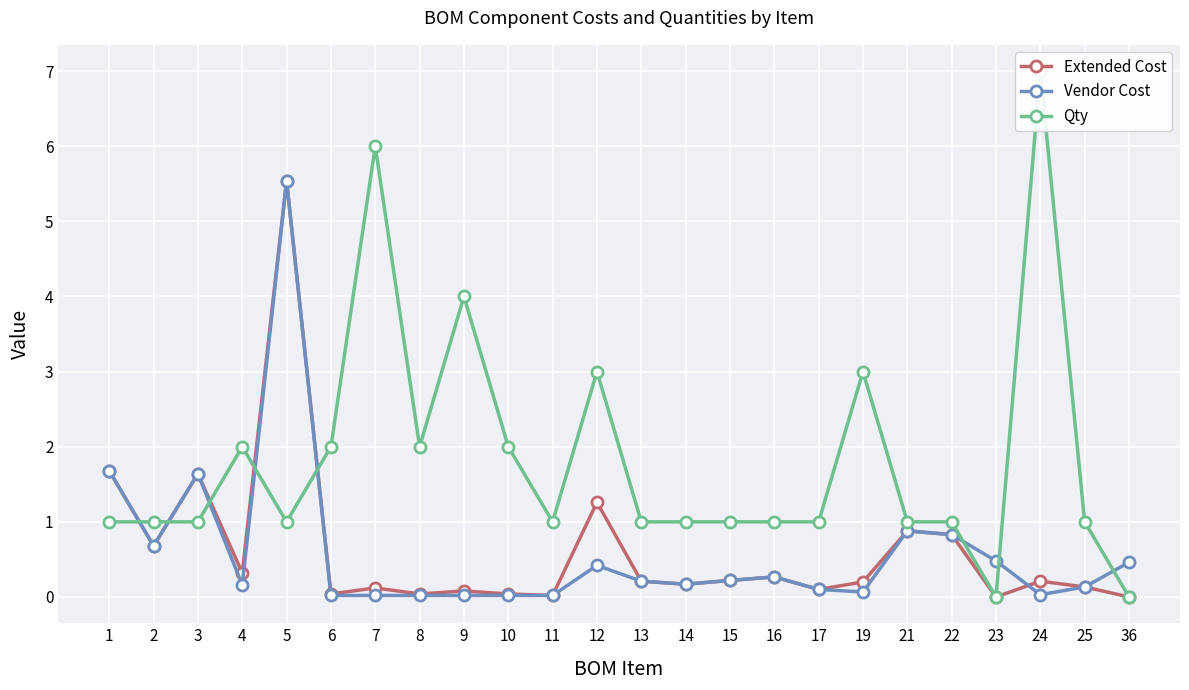

What is the difference between the maximum and second lowest values in the Extended Cost series?

5.5